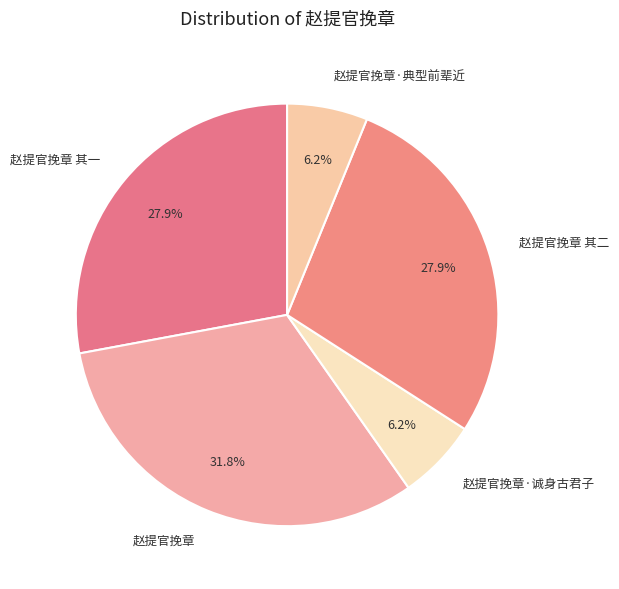

Is there a majority slice in this chart?

No